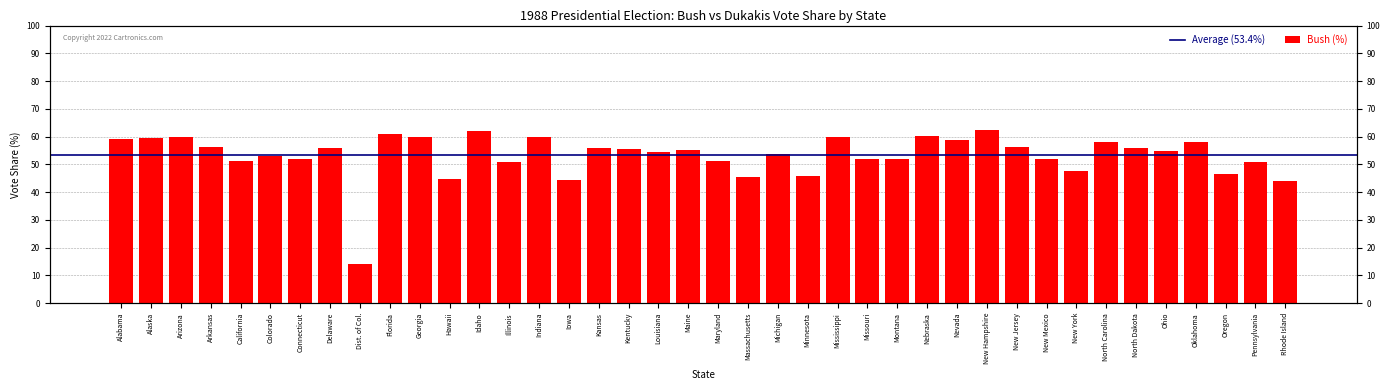

How many distinct data groups are displayed?

1